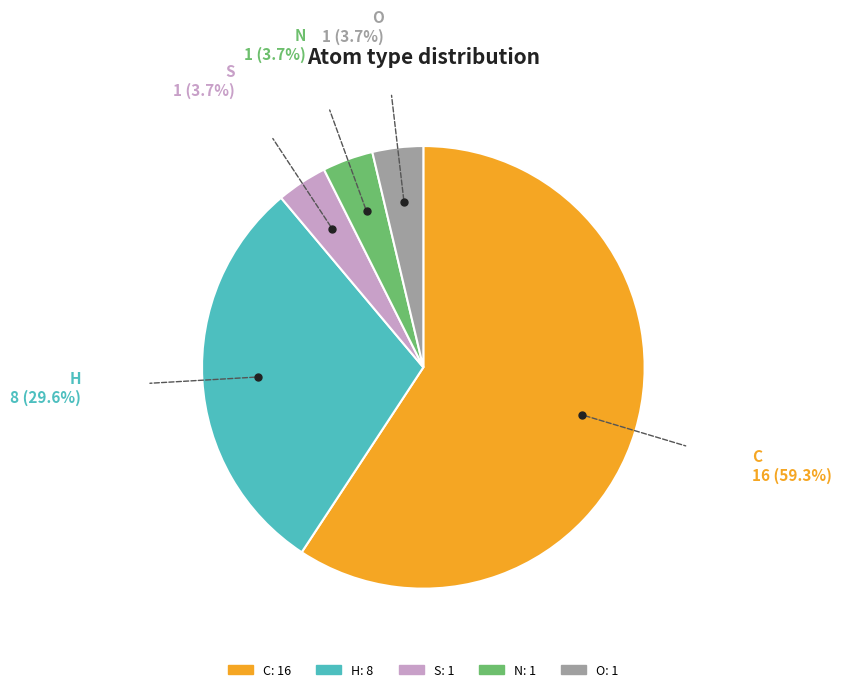

Combined, do O and S account for over 50%?

No